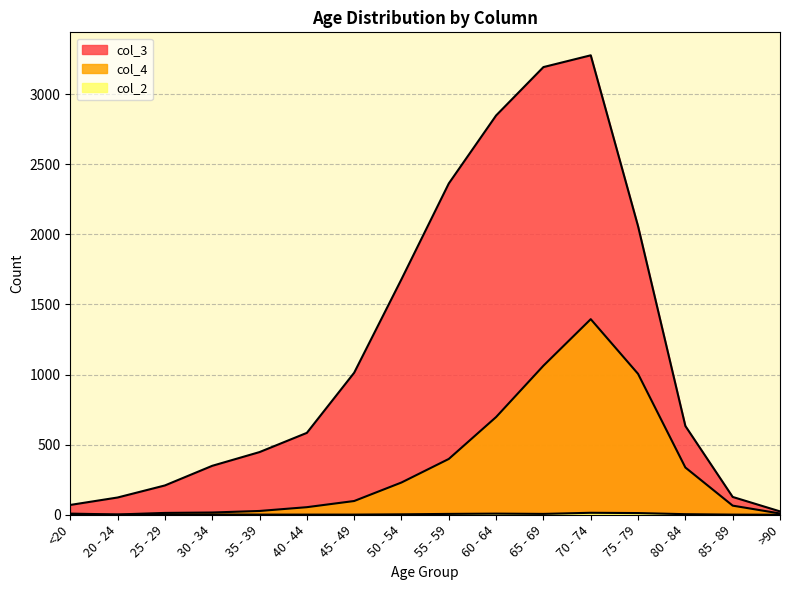

What is the difference between the maximum and minimum values in the col_2 series?

14